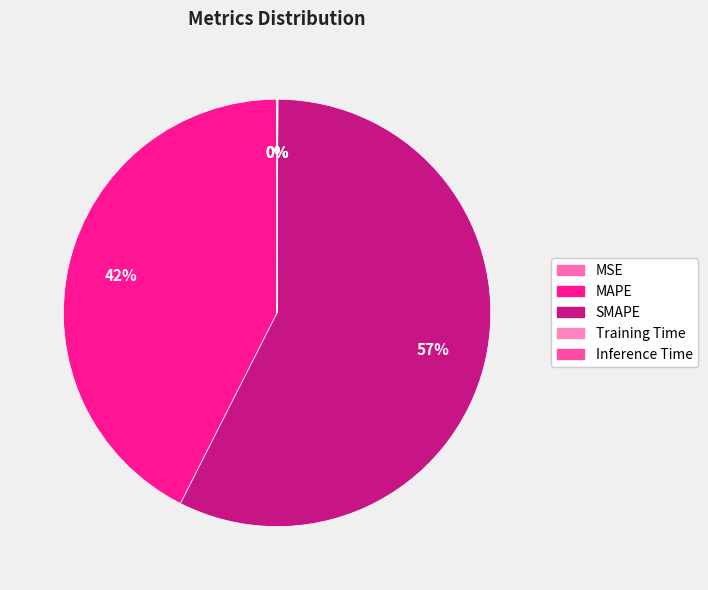

Does any single category account for the majority?

Yes